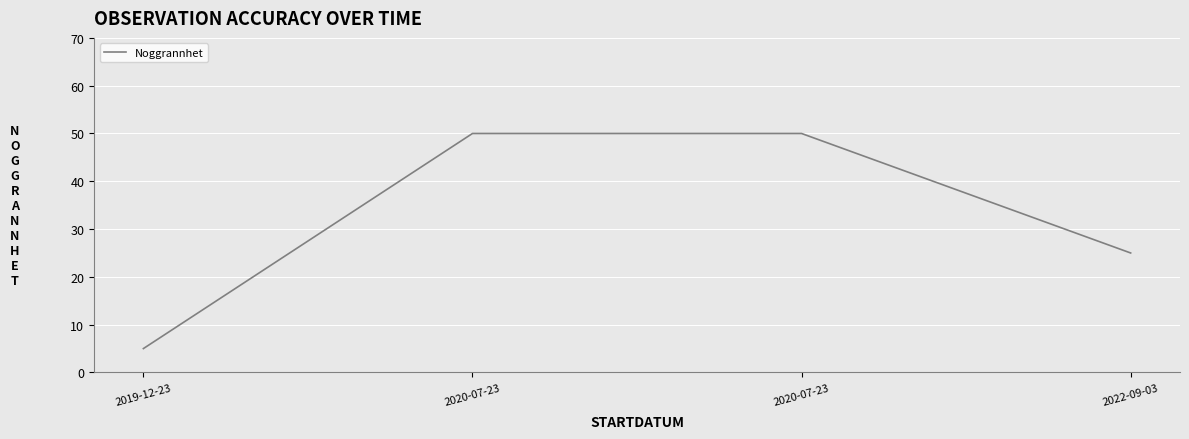

Reading left to right, transcribe all the data shown in this chart.

2019-12-23=5	2020-07-23=50	2020-07-23=50	2022-09-03=25